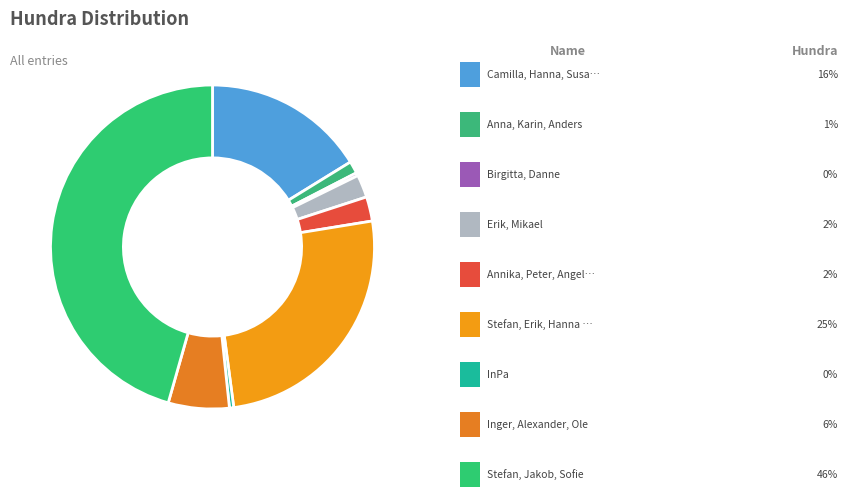

How many segments does this pie chart have?

9